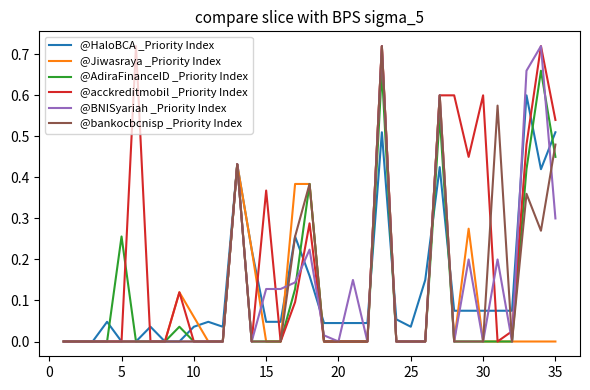

Which series has the largest total across all categories?

@acckreditmobil _Priority Index